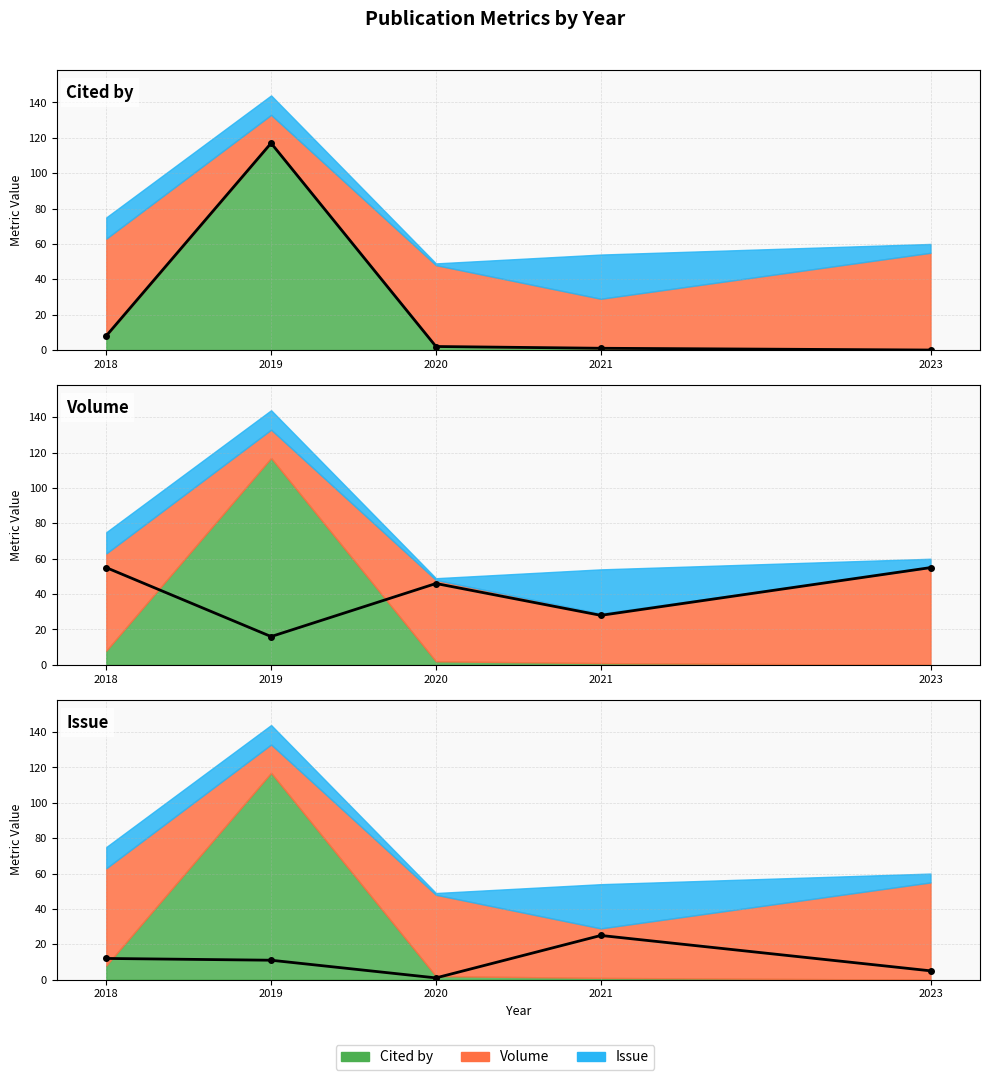

Rank the series by their maximum value, from lowest to highest.

Issue, Volume, Cited by